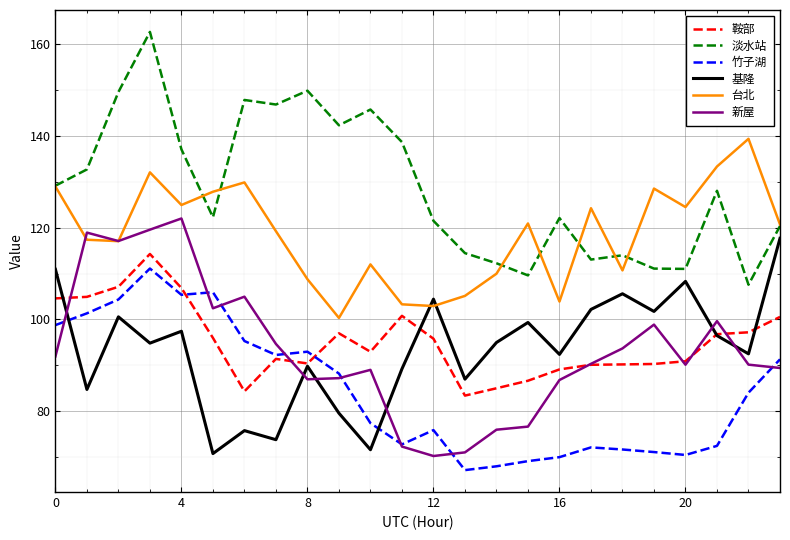

What is the maximum value shown in the chart?

162.7